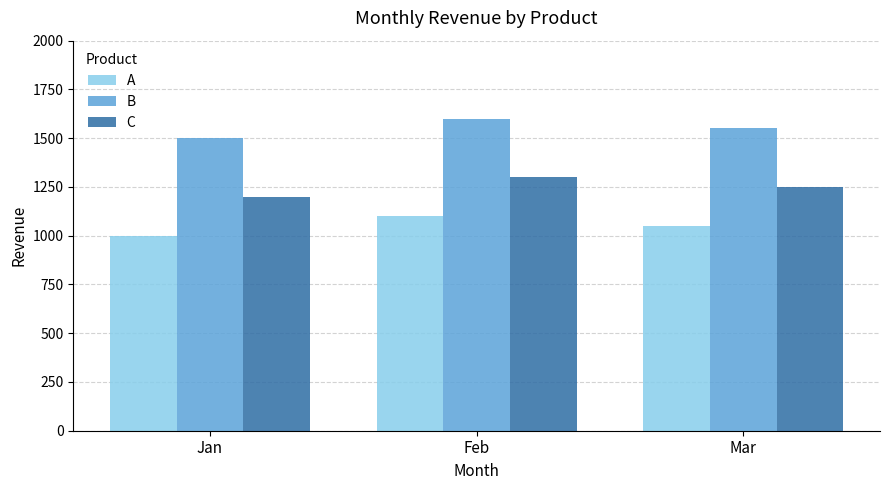

Is the value of C at Feb greater than the value of B at Mar?

No